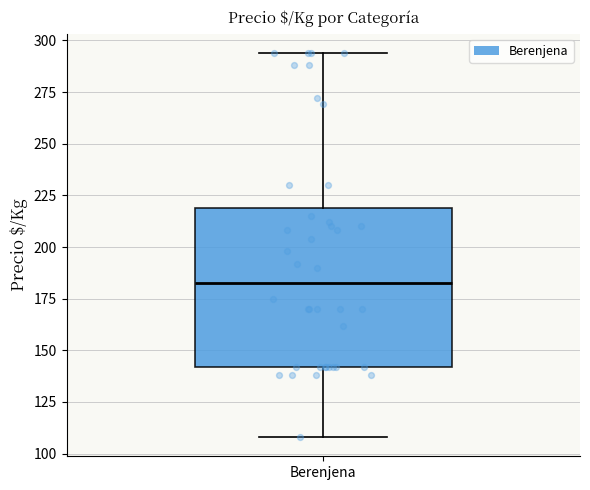

Where is the upper edge of the box for Berenjena on the y-axis? The values are not printed on the chart, so give them approximately, as read against the axis.

220